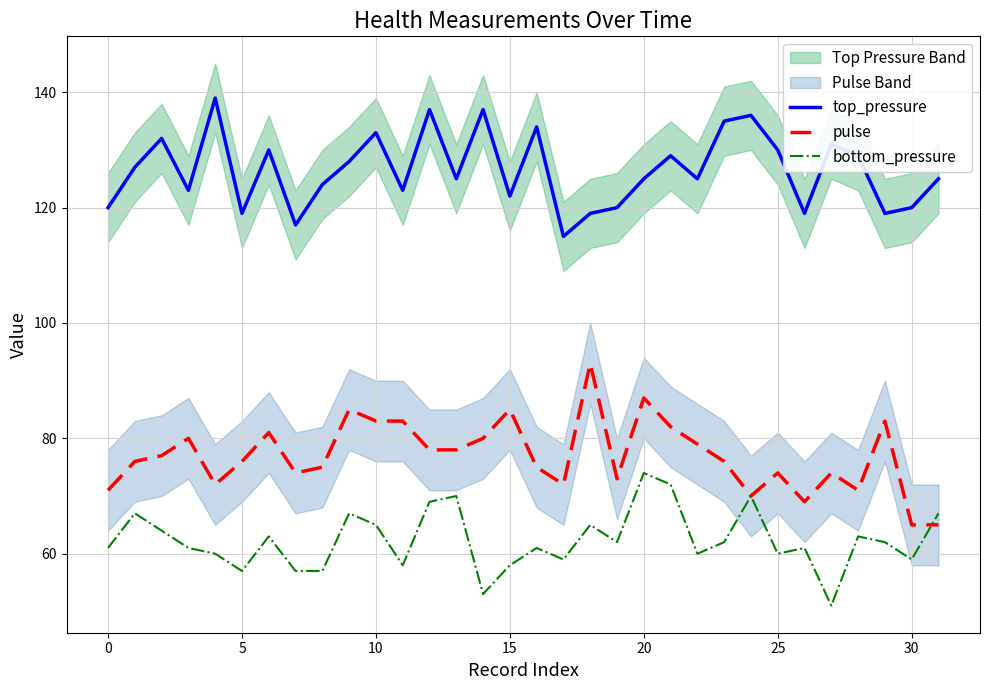

What is the average value of the top_pressure series?

126